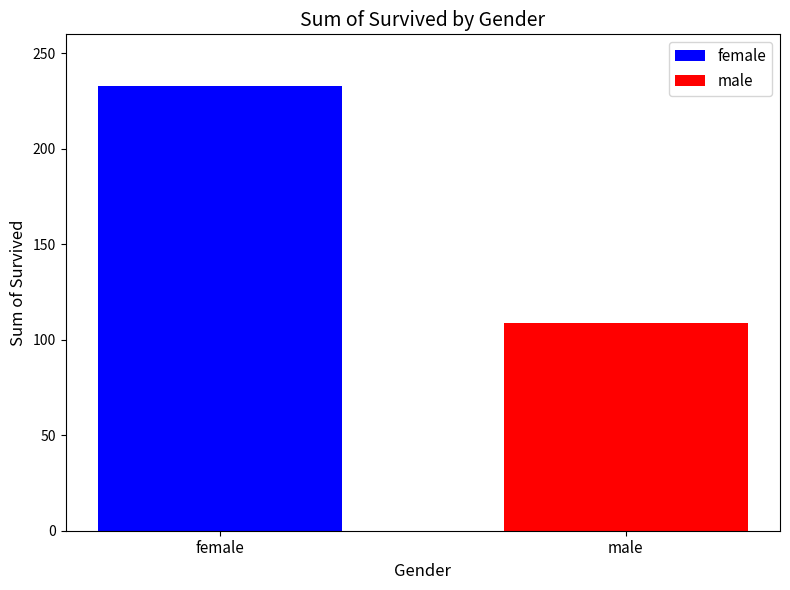

What is the maximum value shown in the chart?

233